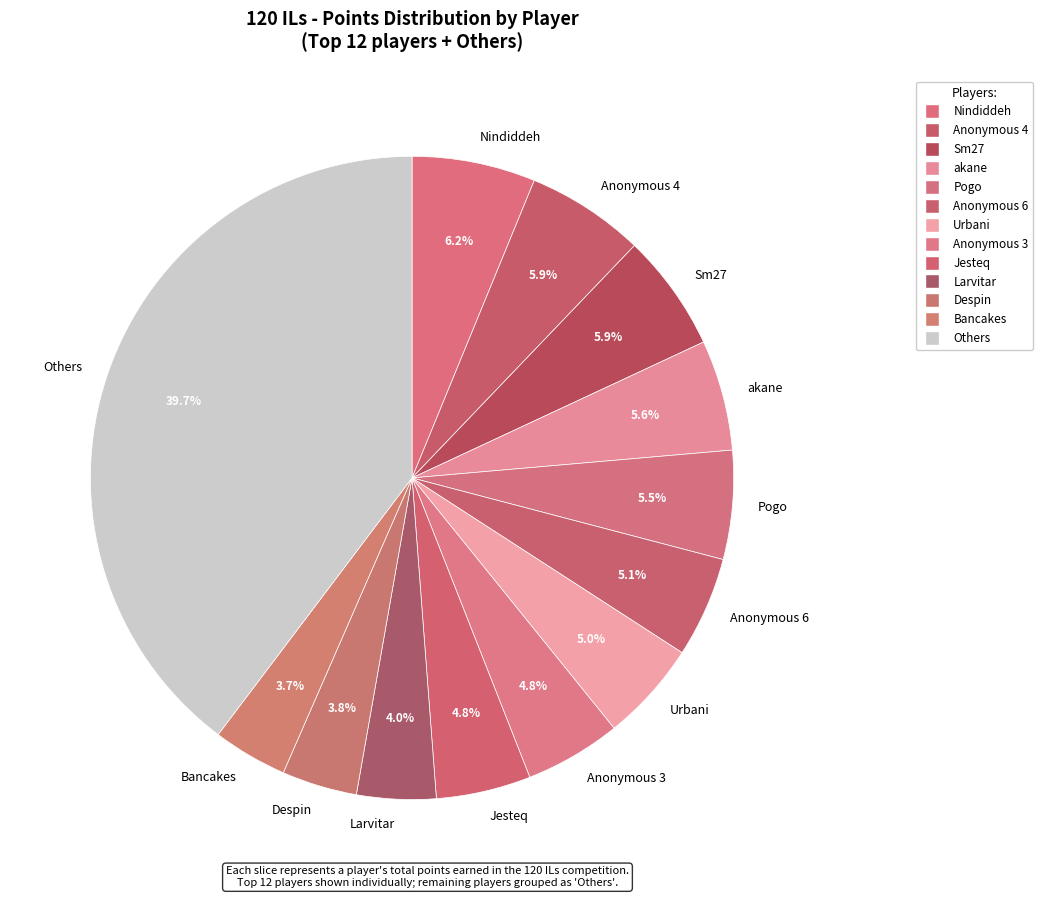

Combined, do Anonymous 4 and akane account for over 50%?

No